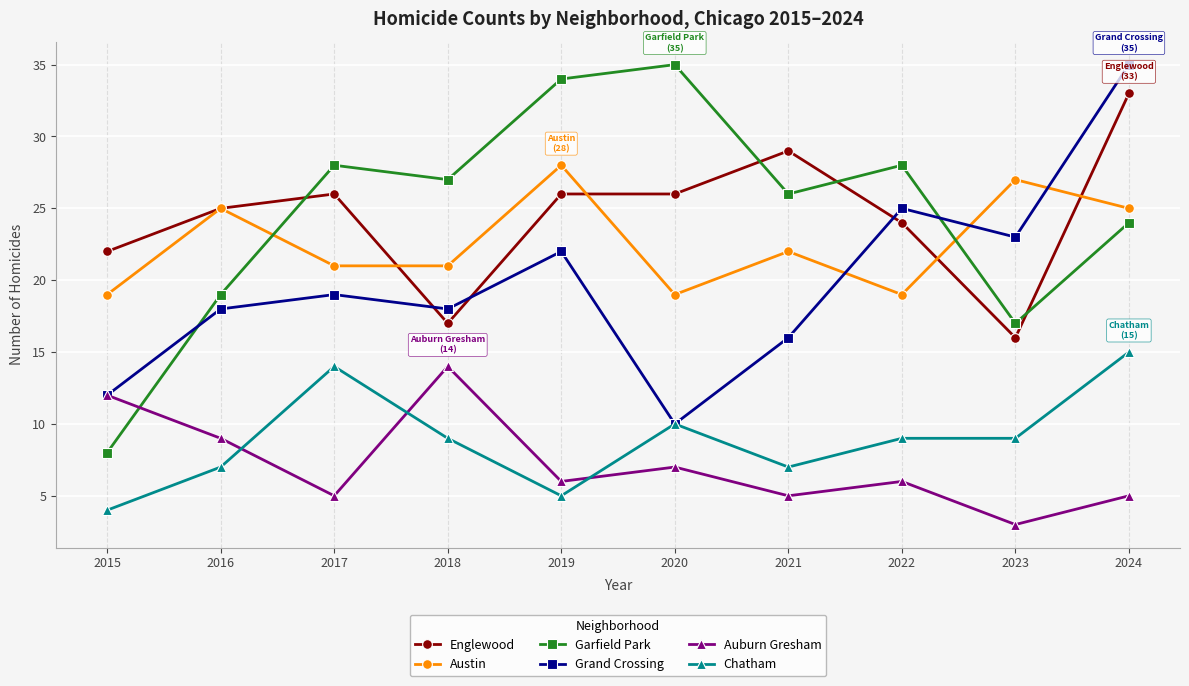

At which category does Chatham reach its first local peak?

2017